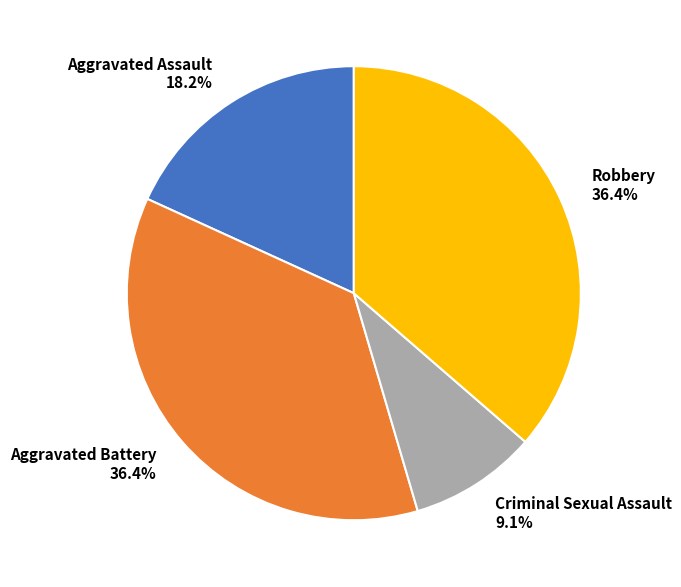

How many slices are in this pie chart?

4